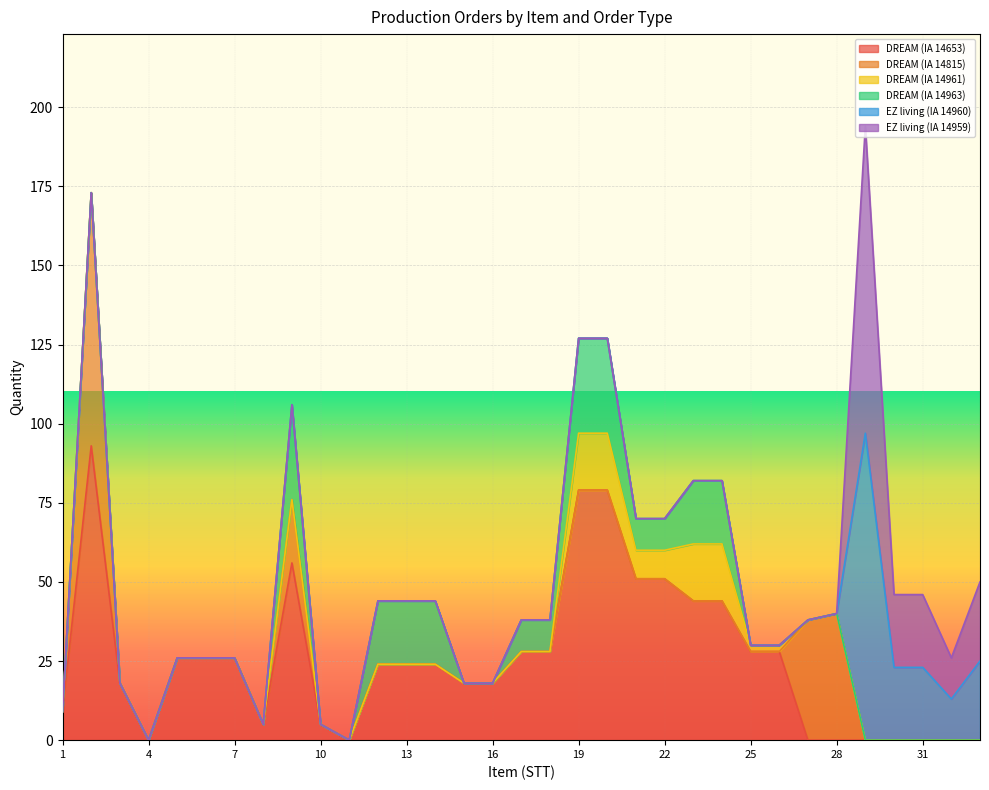

Reading right to left, extract all data points from this chart.

DREAM (IA 14653): 0	0	0	0	0	0	0	28	28	44	44	51	51	79	79	28	28	18	18	24	24	24	0	5	56	5	26	26	26	0	18	93	9
DREAM (IA 14815): 0	0	0	0	0	40	38	0	0	0	0	0	0	0	0	0	0	0	0	0	0	0	0	0	20	0	0	0	0	0	0	80	0
DREAM (IA 14961): 0	0	0	0	0	0	0	2	2	18	18	9	9	18	18	0	0	0	0	0	0	0	0	0	0	0	0	0	0	0	0	0	0
DREAM (IA 14963): 0	0	0	0	0	0	0	0	0	20	20	10	10	30	30	10	10	0	0	20	20	20	0	0	30	0	0	0	0	0	0	0	0
EZ living (IA 14960): 25	13	23	23	97	0	0	0	0	0	0	0	0	0	0	0	0	0	0	0	0	0	0	0	0	0	0	0	0	0	0	0	0
EZ living (IA 14959): 25	13	23	23	97	0	0	0	0	0	0	0	0	0	0	0	0	0	0	0	0	0	0	0	0	0	0	0	0	0	0	0	0